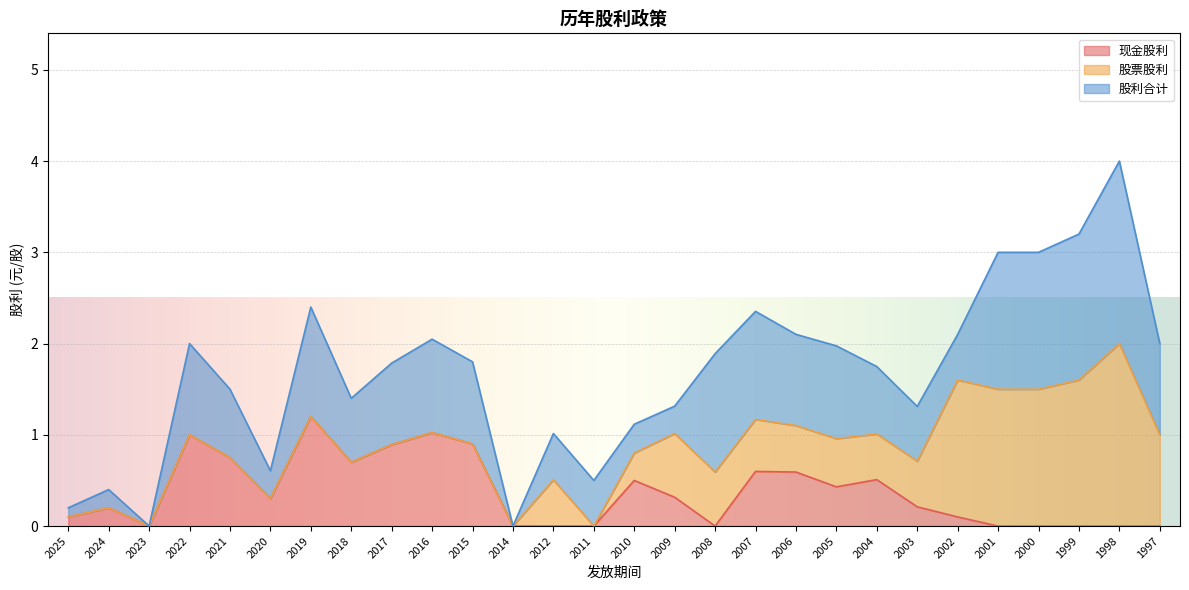

What are all the series names shown in the legend?

现金股利, 股票股利, 股利合计